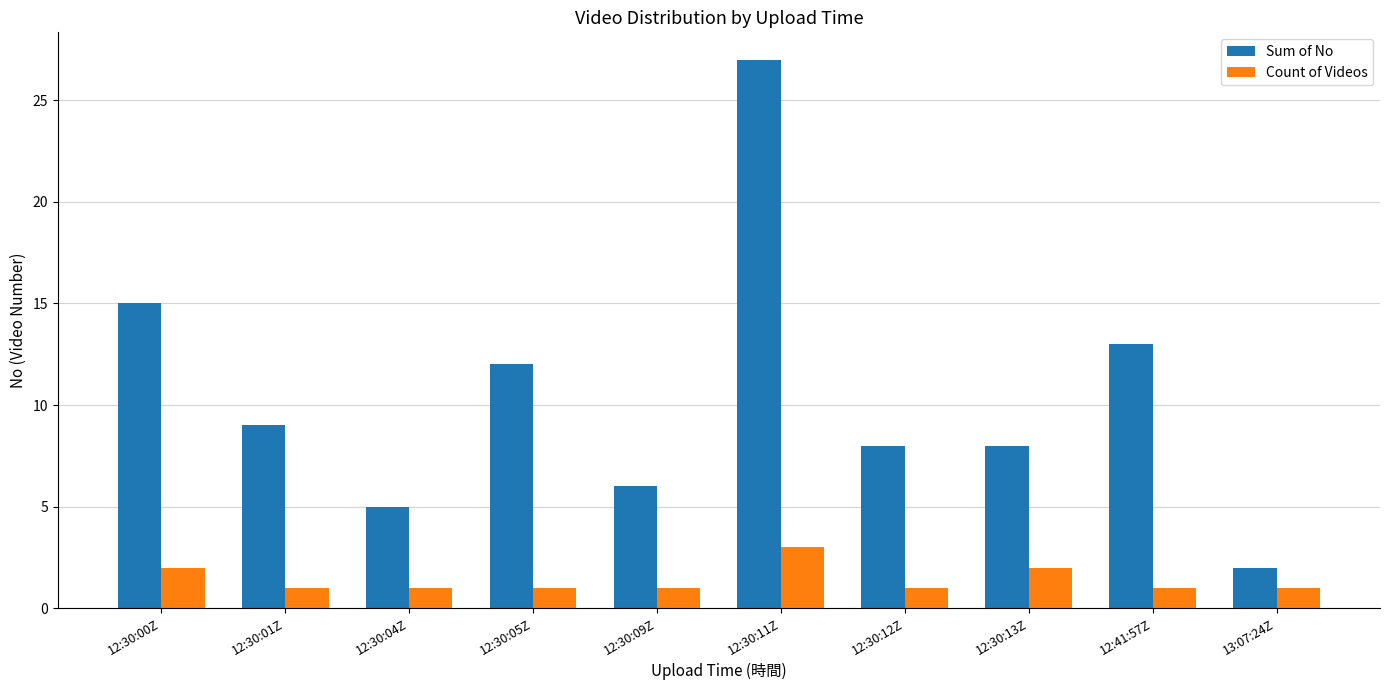

Reading left to right, extract all data points from this chart.

Sum of No: 12:30:00Z=15	12:30:01Z=9	12:30:04Z=5	12:30:05Z=12	12:30:09Z=6	12:30:11Z=27	12:30:12Z=8	12:30:13Z=8	12:41:57Z=13	13:07:24Z=2
Count of Videos: 12:30:00Z=2	12:30:01Z=1	12:30:04Z=1	12:30:05Z=1	12:30:09Z=1	12:30:11Z=3	12:30:12Z=1	12:30:13Z=2	12:41:57Z=1	13:07:24Z=1